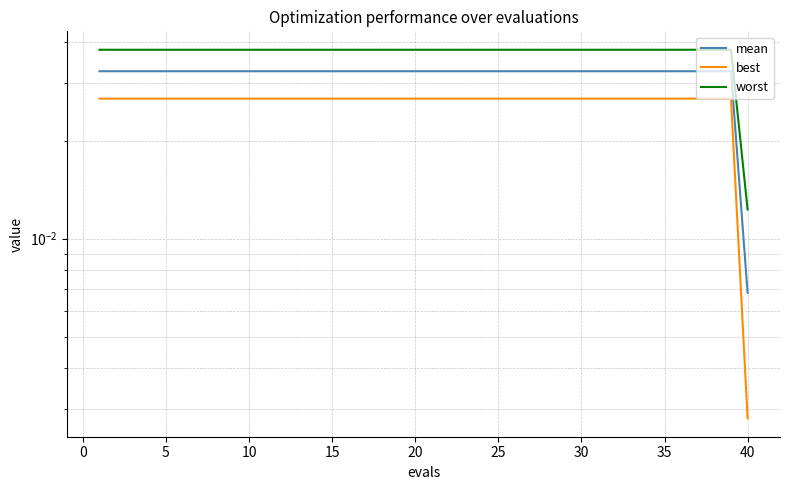

Is it true that worst equals 0.0 at 32?

False